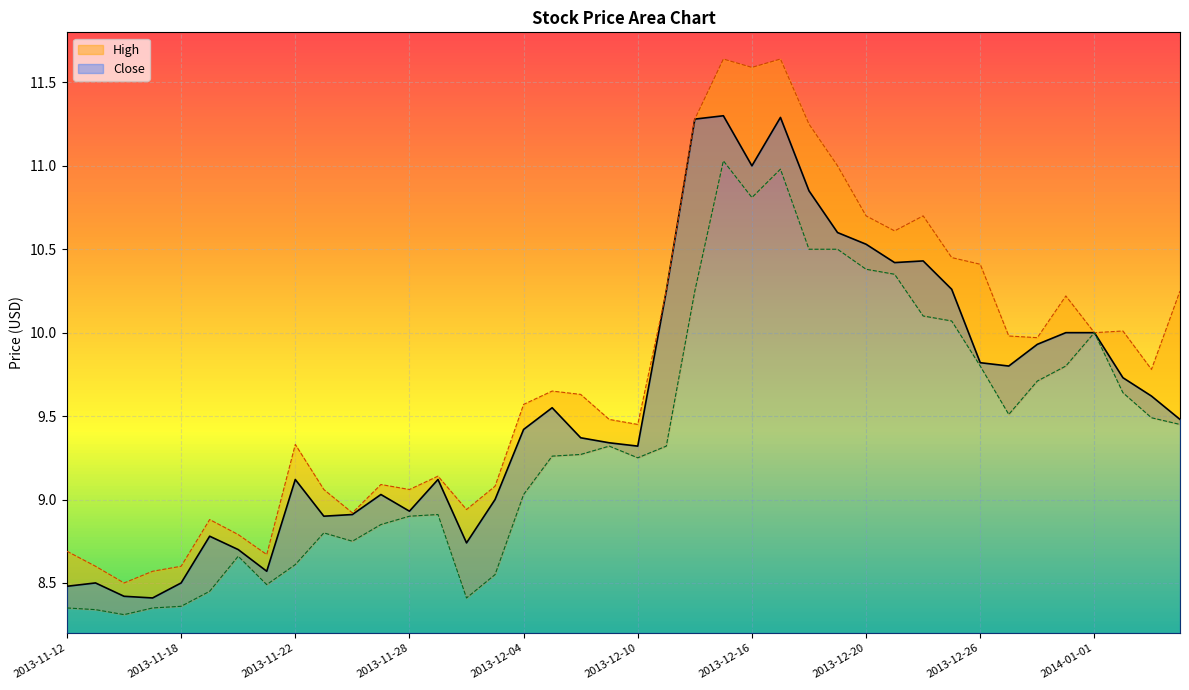

True or false: Close has a value of 11.3 at 2013-12-17.

True